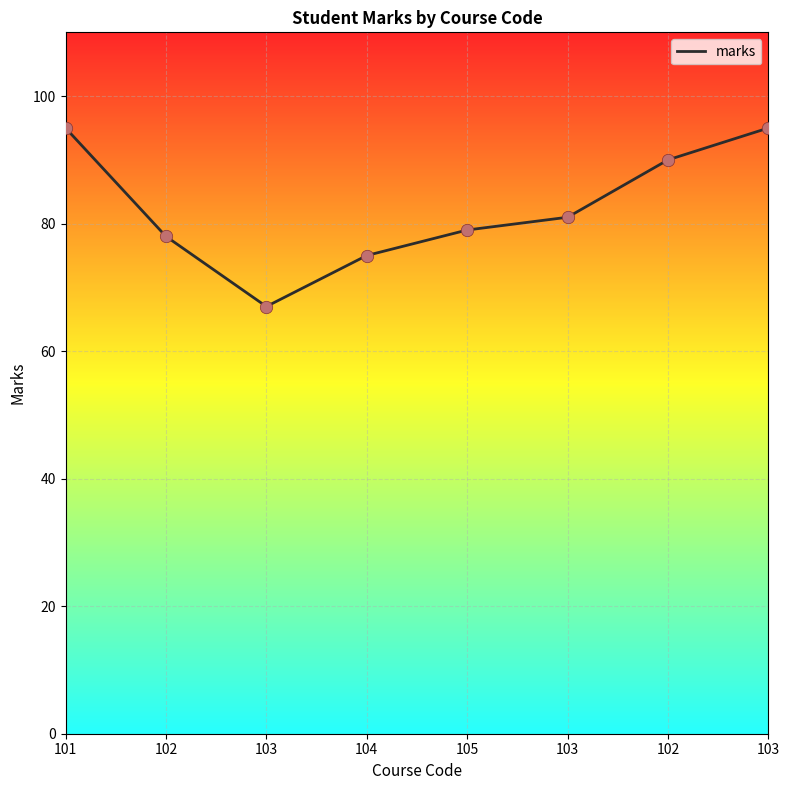

How many series are shown in this chart?

1